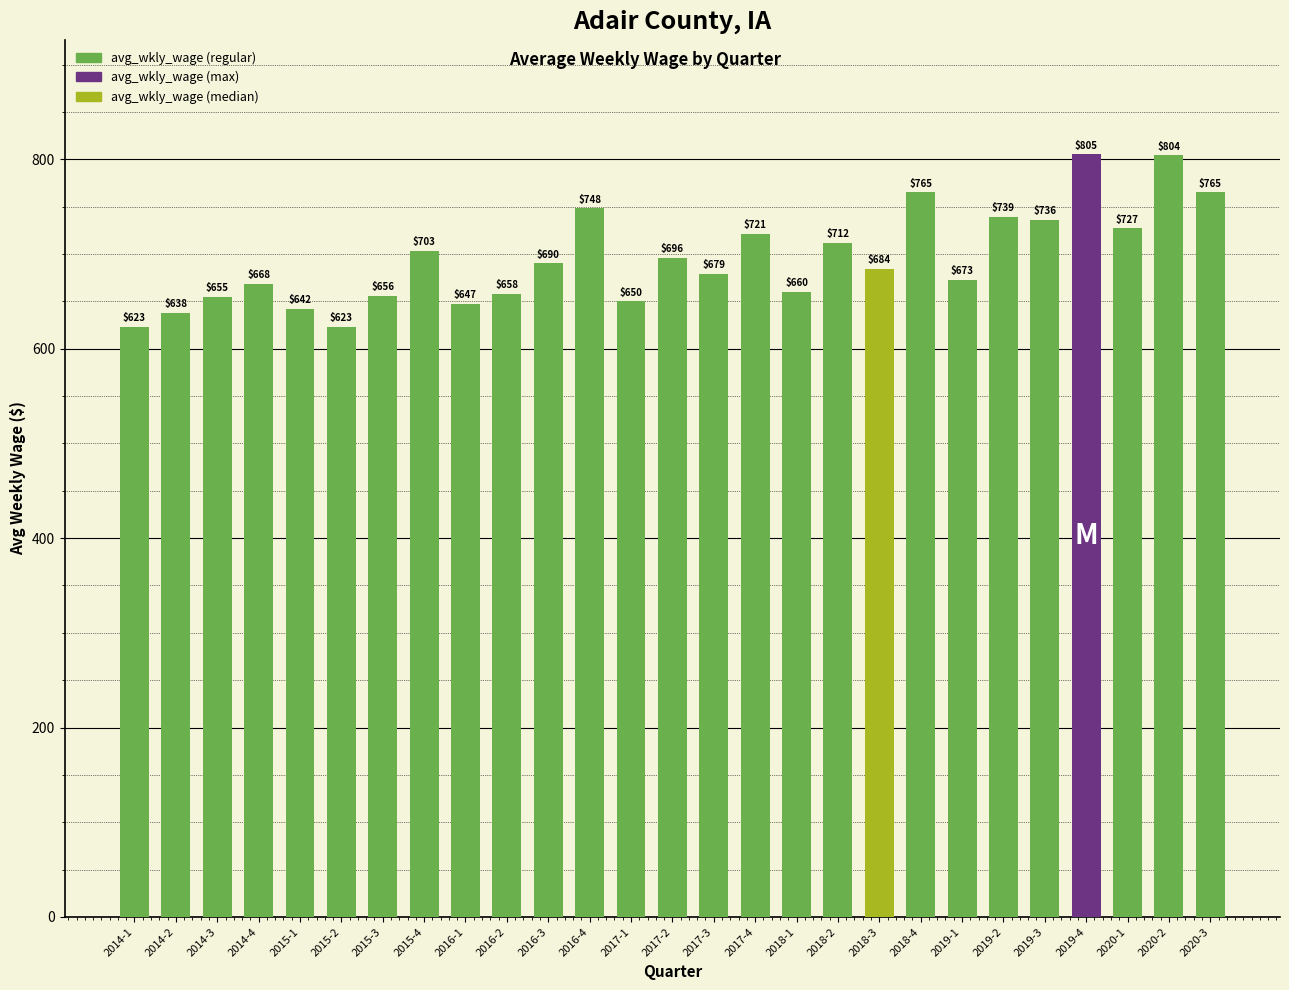

True or false: the data shows 914 at 2017-3.

False